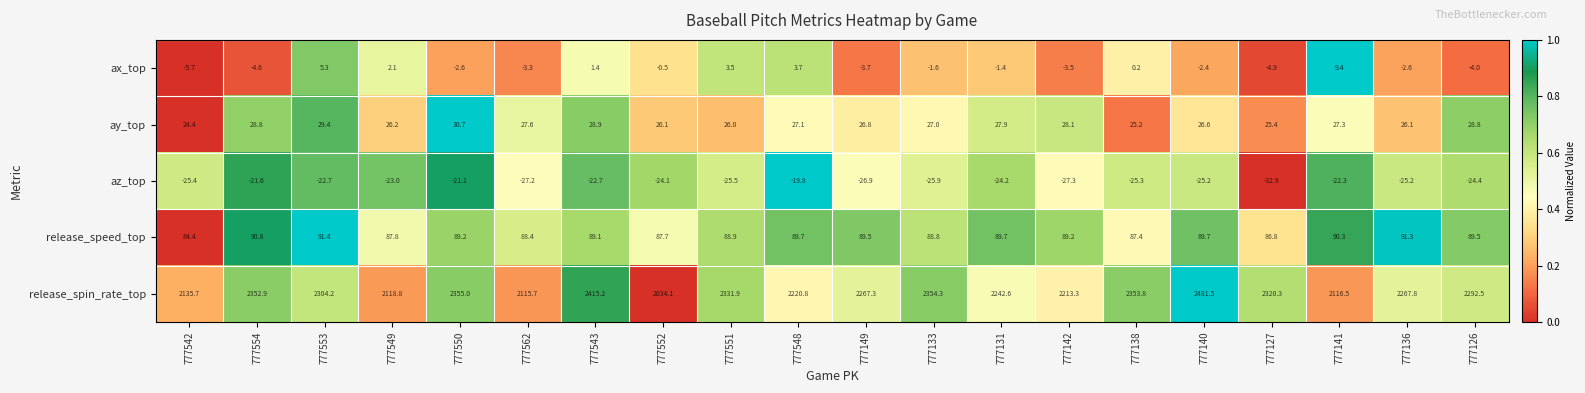

What is the total value across all series at 777131?

2334.6